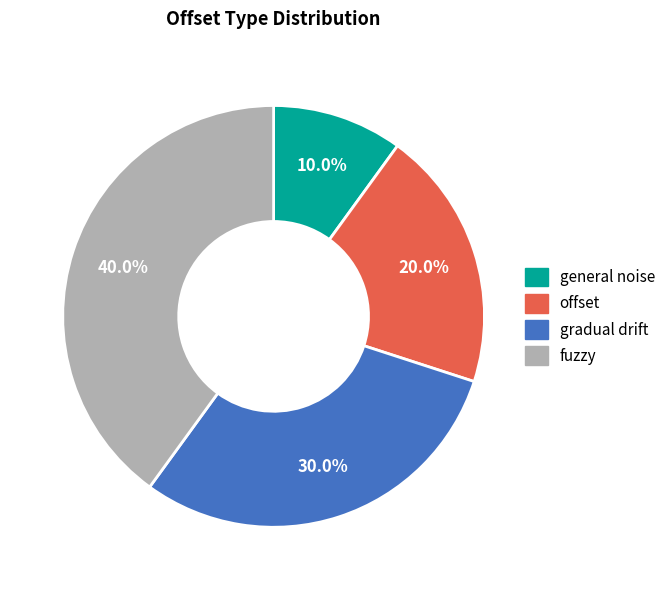

How many segments does this pie chart have?

4